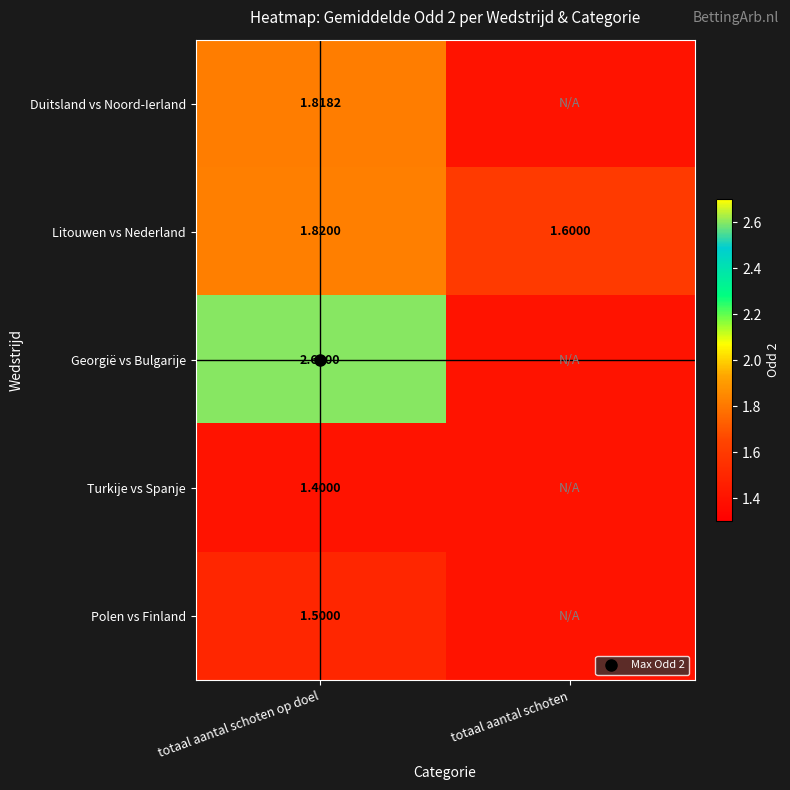

What is the approximate value of Georgië vs Bulgarije at totaal aantal schoten op doel?

2.6